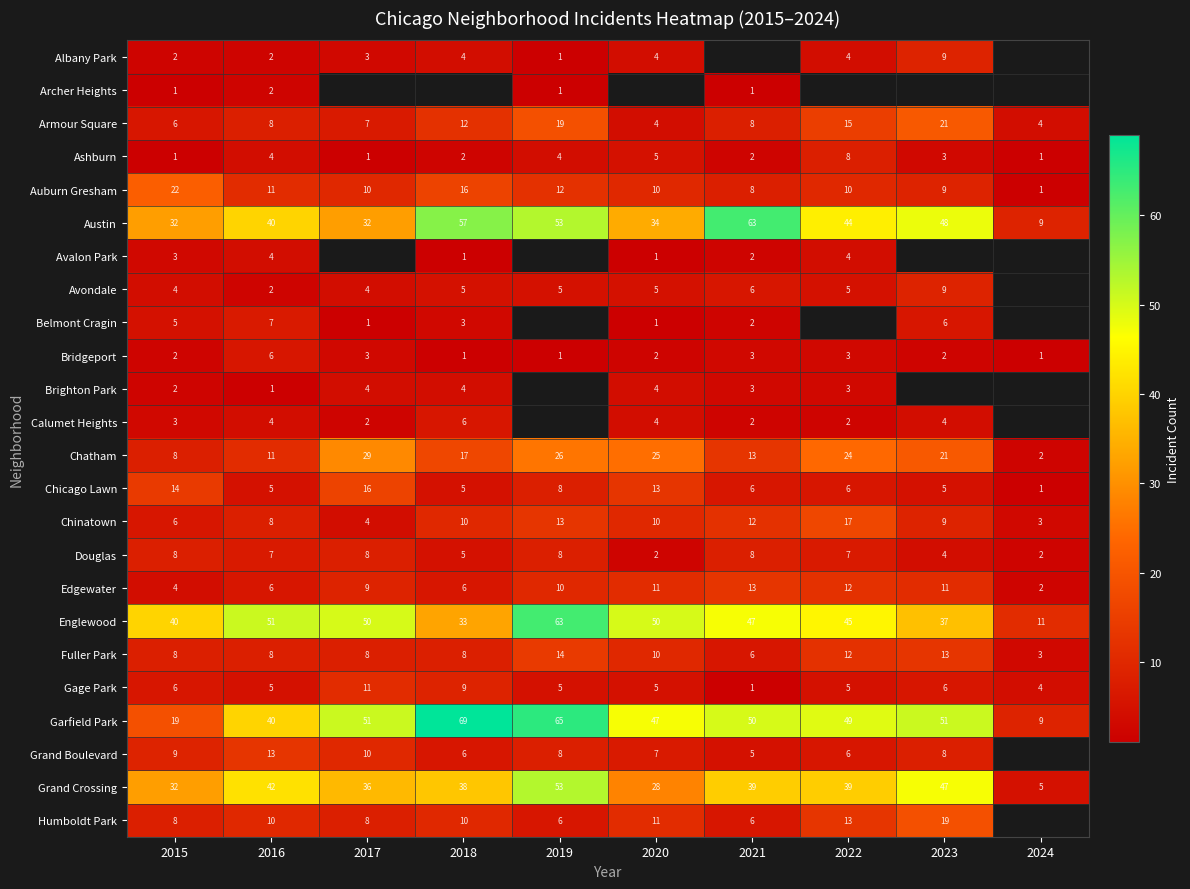

Which has a higher value, 2019 or 2023?

2023